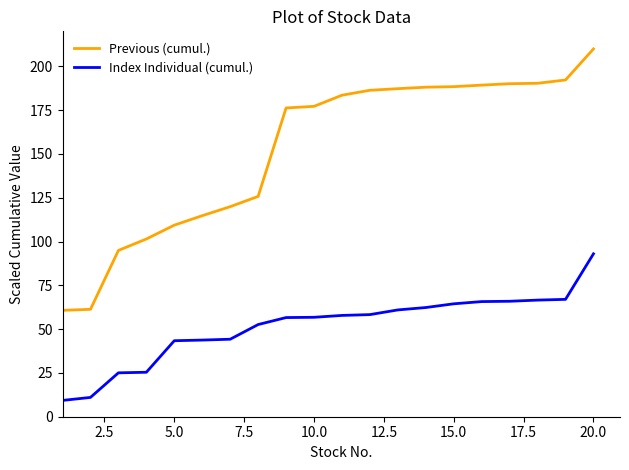

Is this an area chart (filled region under the line)?

No